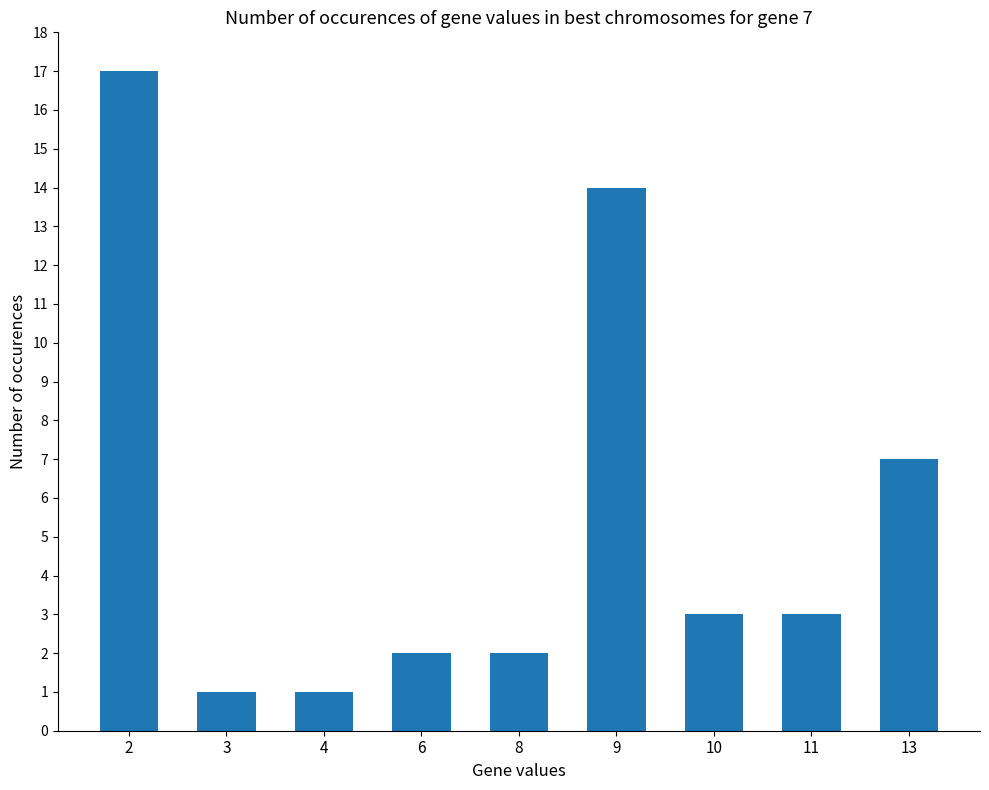

Is it true that the value at 9 is 14?

True